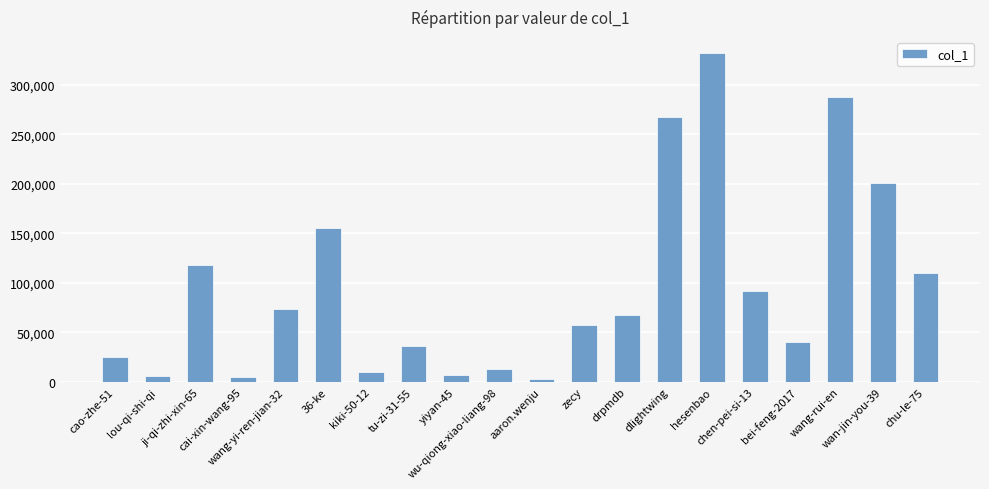

What is the difference between the second highest and second lowest values?

282714